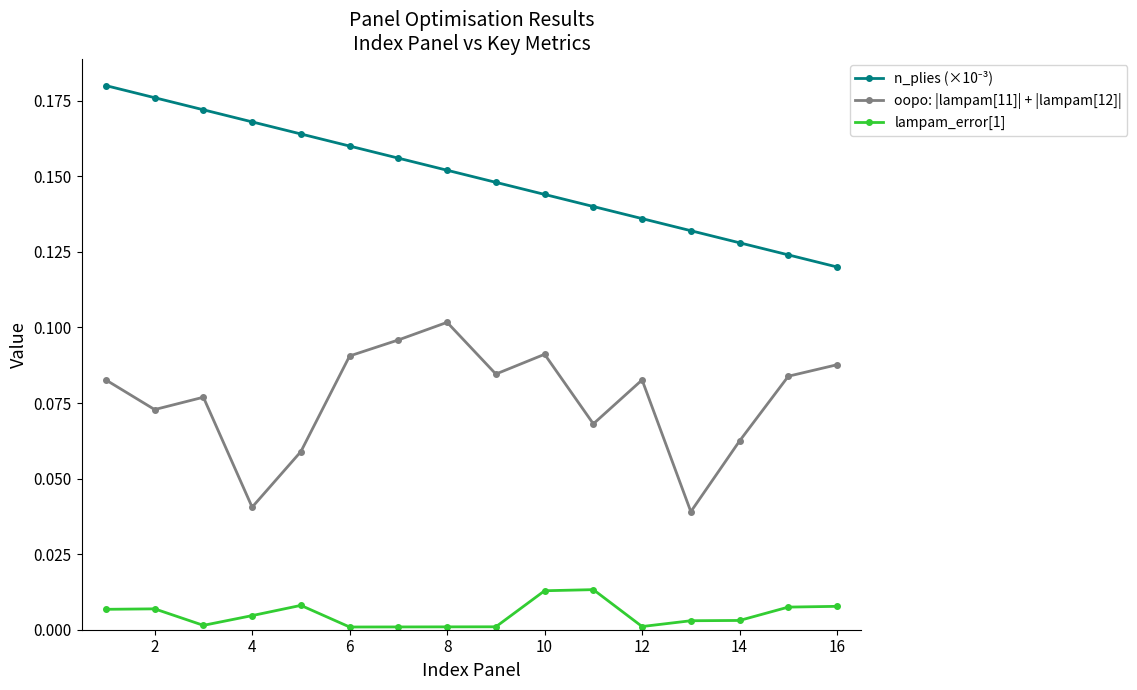

True or false: oopo: |lampam[11]| + |lampam[12]| and lampam_error[1] intersect in this chart.

False